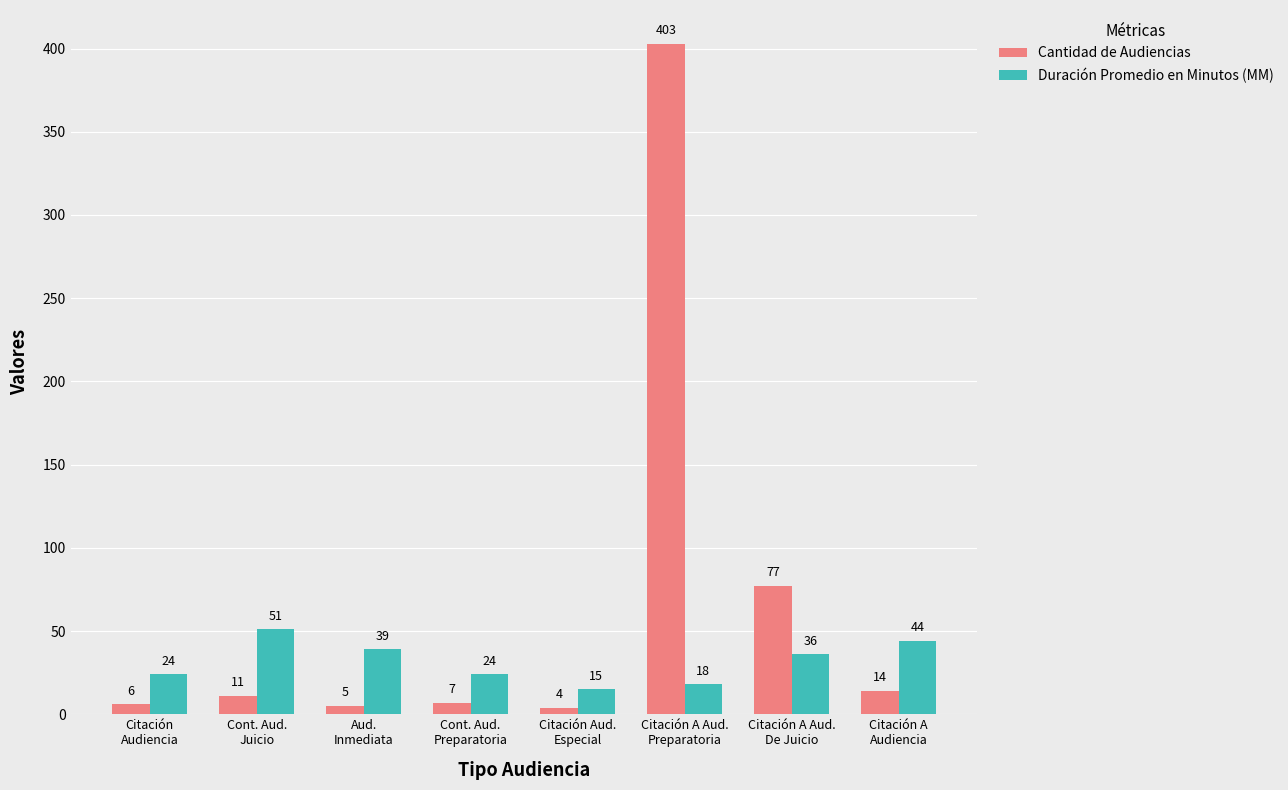

What is the sum of the Cantidad de Audiencias values at Cont. Aud.
Preparatoria and Citación A Aud.
Preparatoria?

410